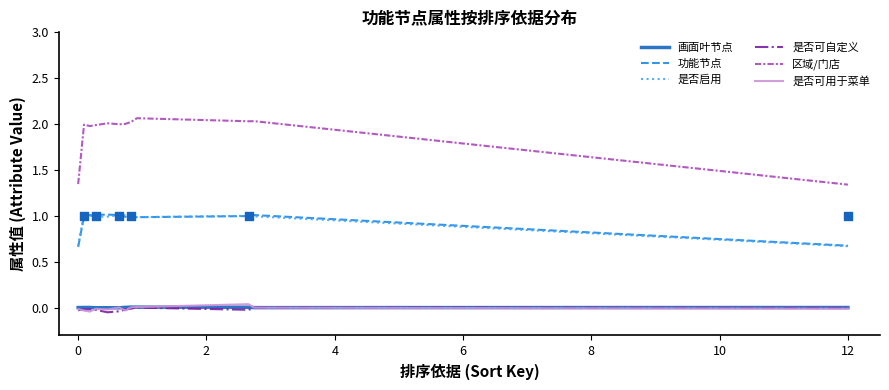

What are all the series names shown in the legend?

画面叶节点, 功能节点, 是否启用, 是否可自定义, 区域/门店, 是否可用于菜单